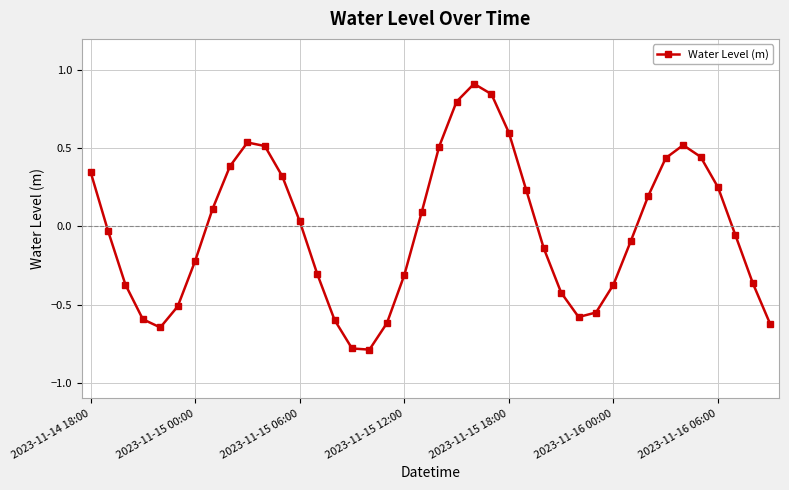

How many points are lower than both their immediate neighbors (excluding endpoints)?

3